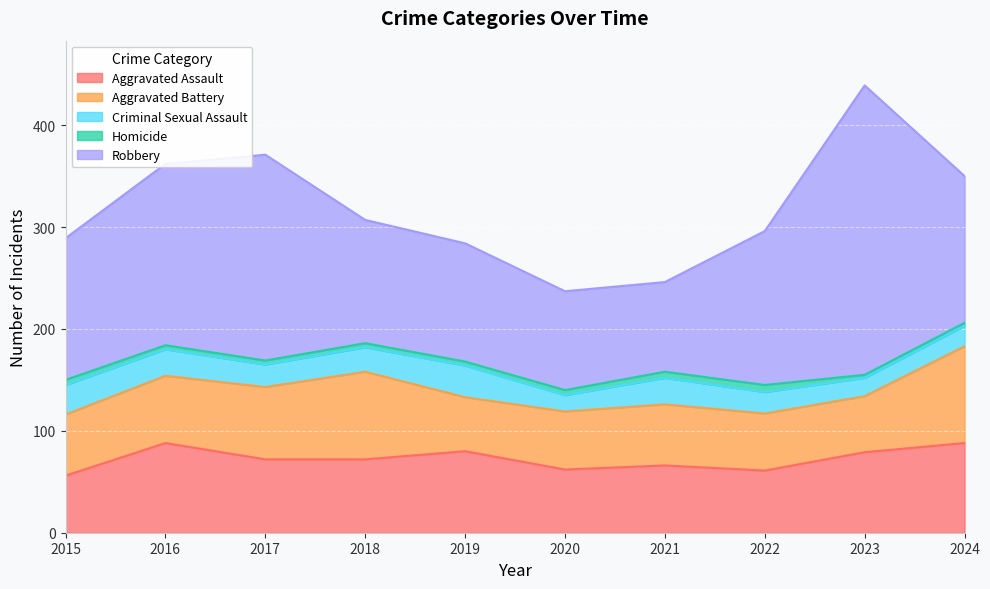

At 2019, list the series in order from largest to smallest.

Robbery, Aggravated Assault, Aggravated Battery, Criminal Sexual Assault, Homicide